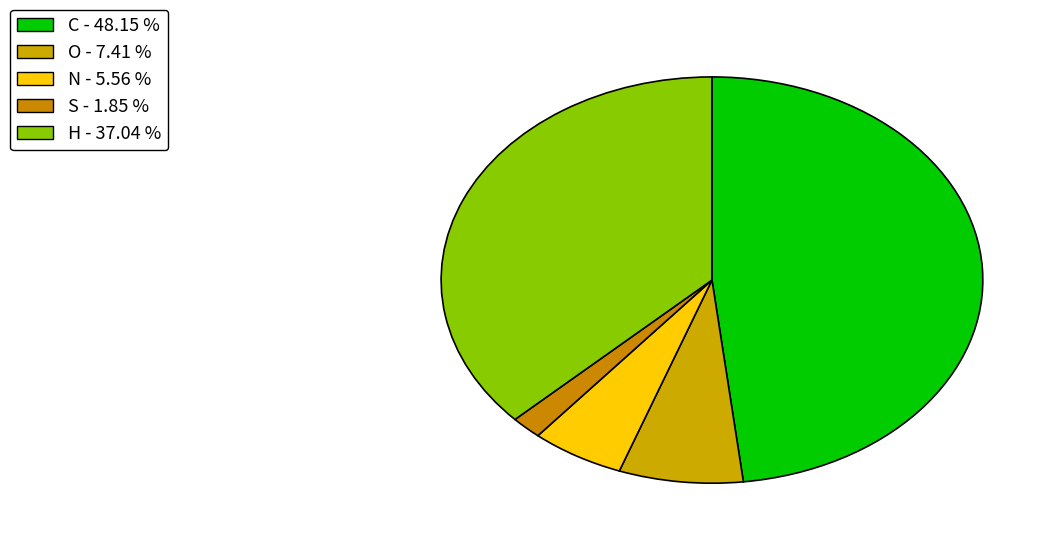

Is there any slice that represents more than half of the pie?

No